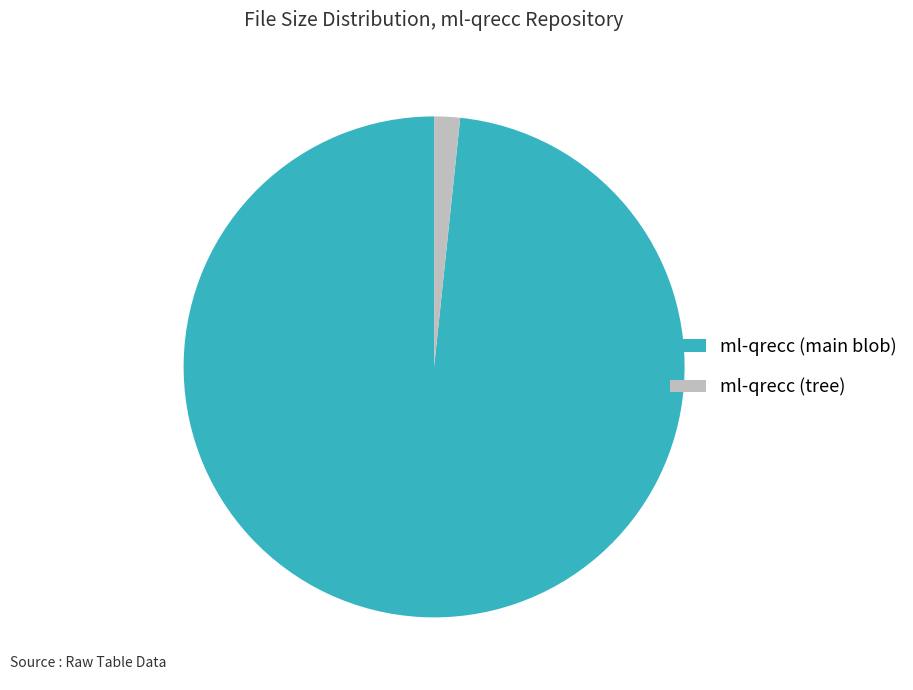

Does ml-qrecc (tree) represent more than half of the total?

No